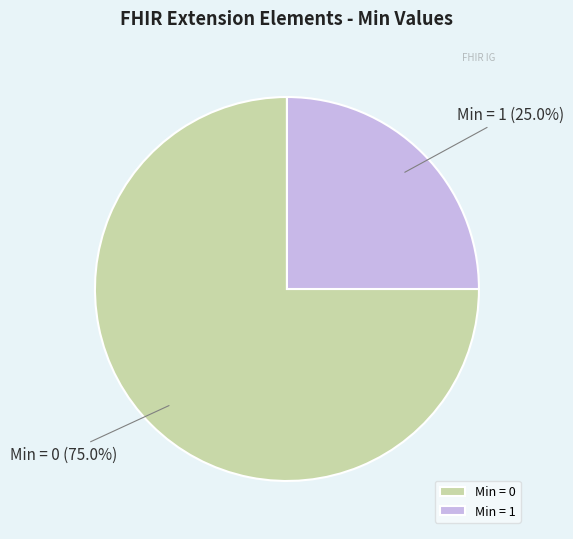

To the nearest percent, what is the difference between the largest and smallest slice percentages?

50%